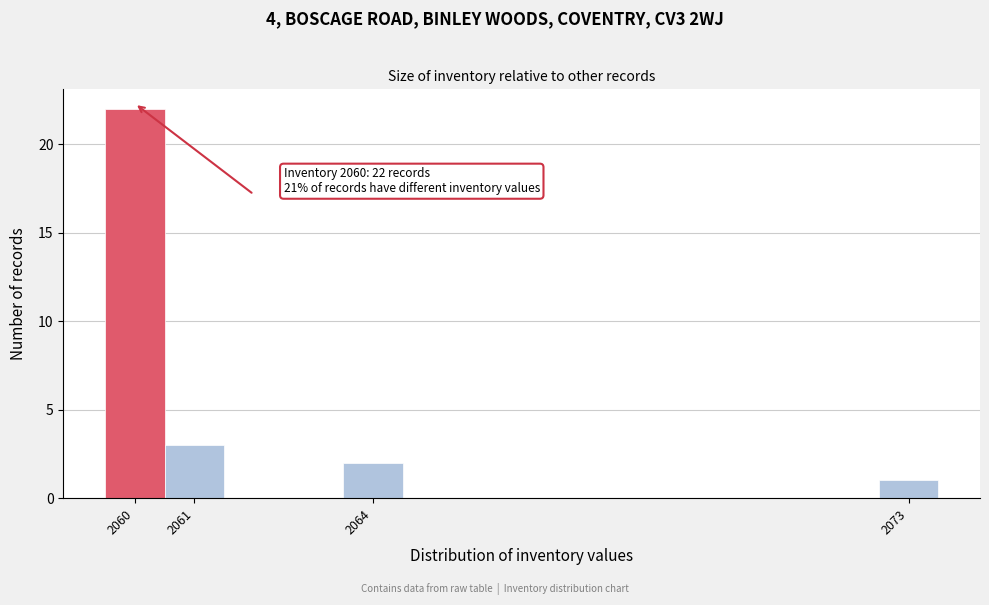

Which range on the x-axis has the tallest bar?

2059.5 to 2060.5